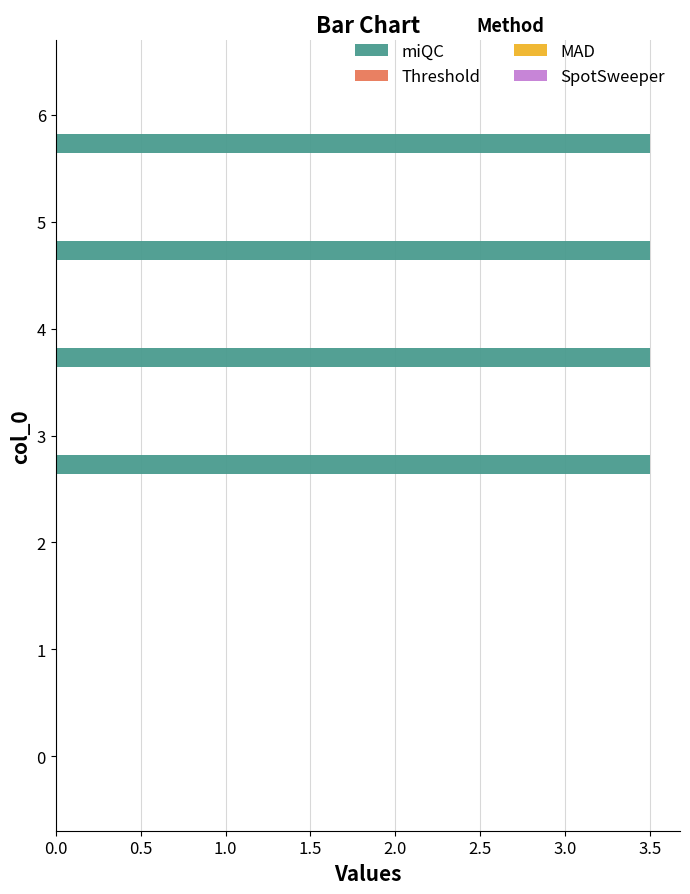

What is the sum of all values?

14.0